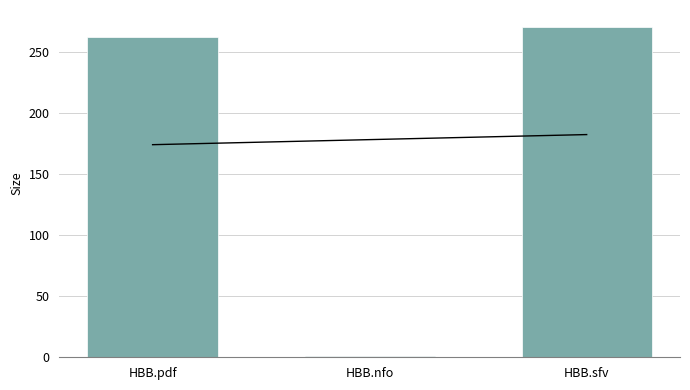

What is the label of the 1st bar from the left?

HBB.pdf